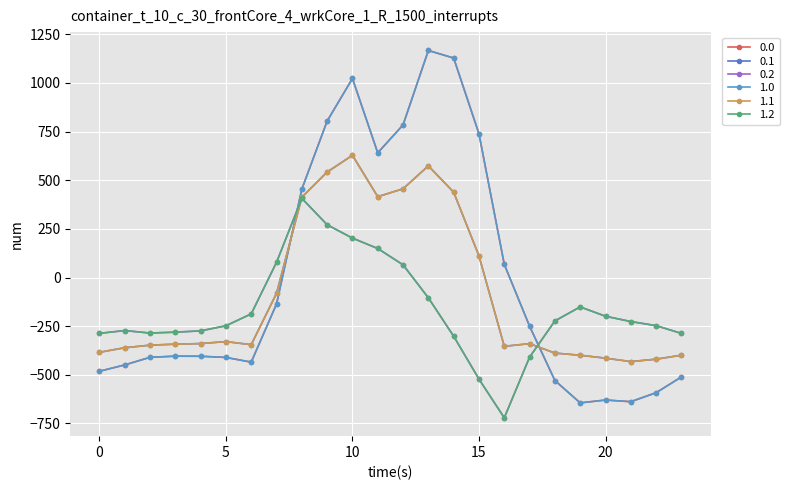

What is the average value of the 0.1 series?

-87.6